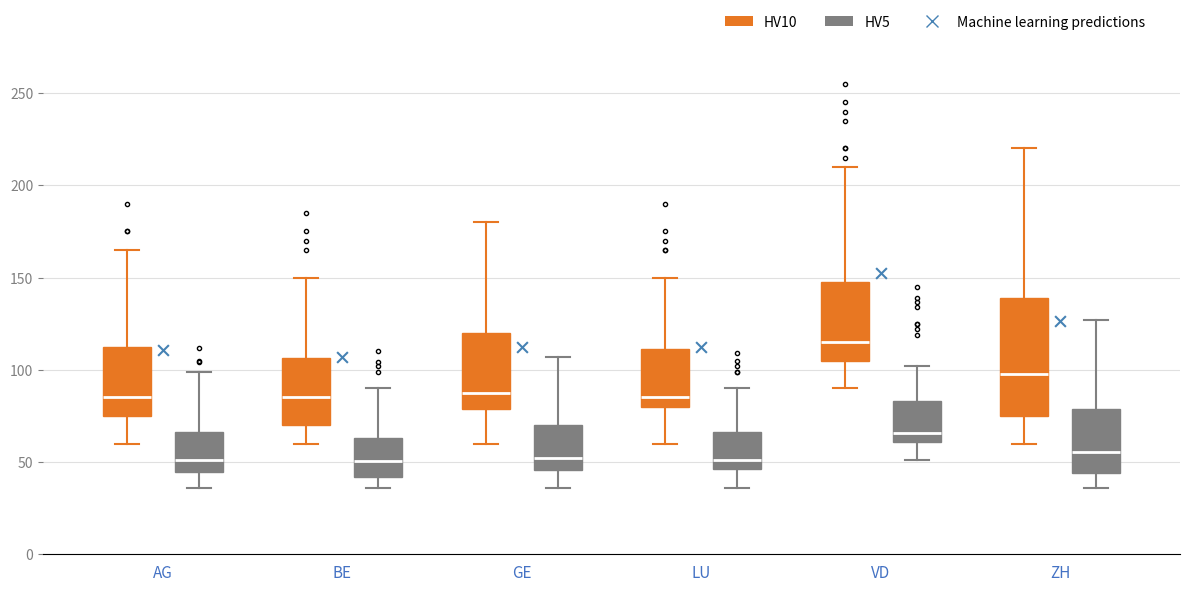

Which box is the tallest, from its lower edge to its upper edge?

ZH (HV10)